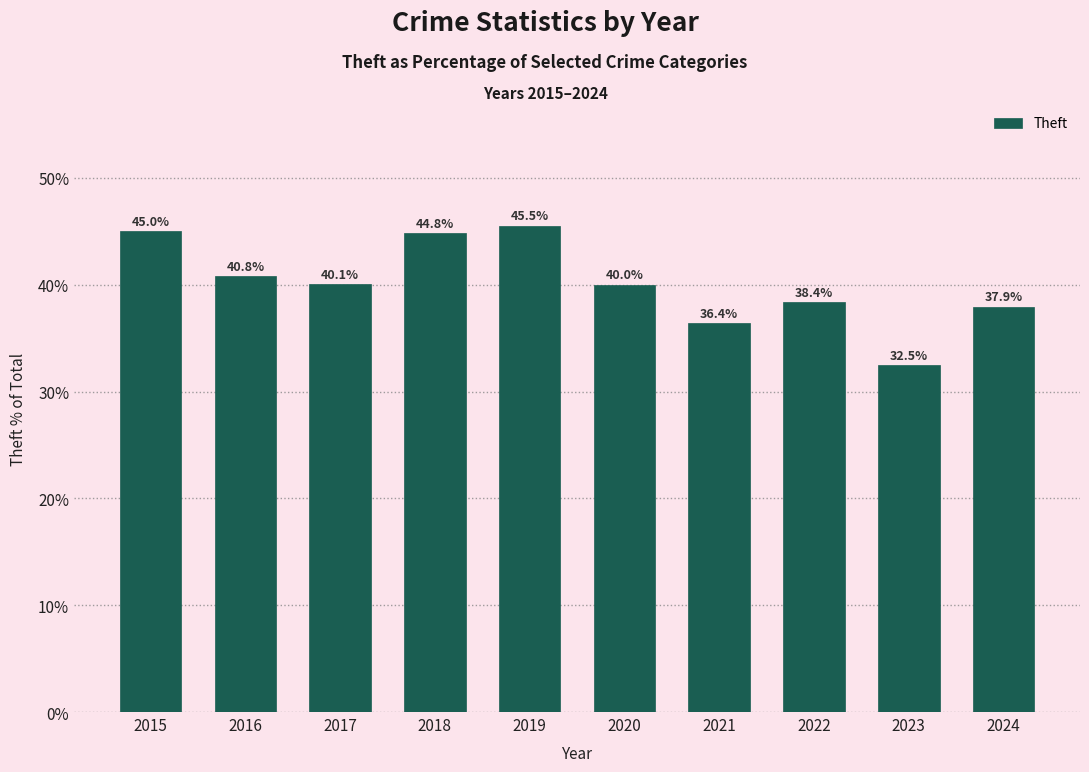

What is the average value?

40.2